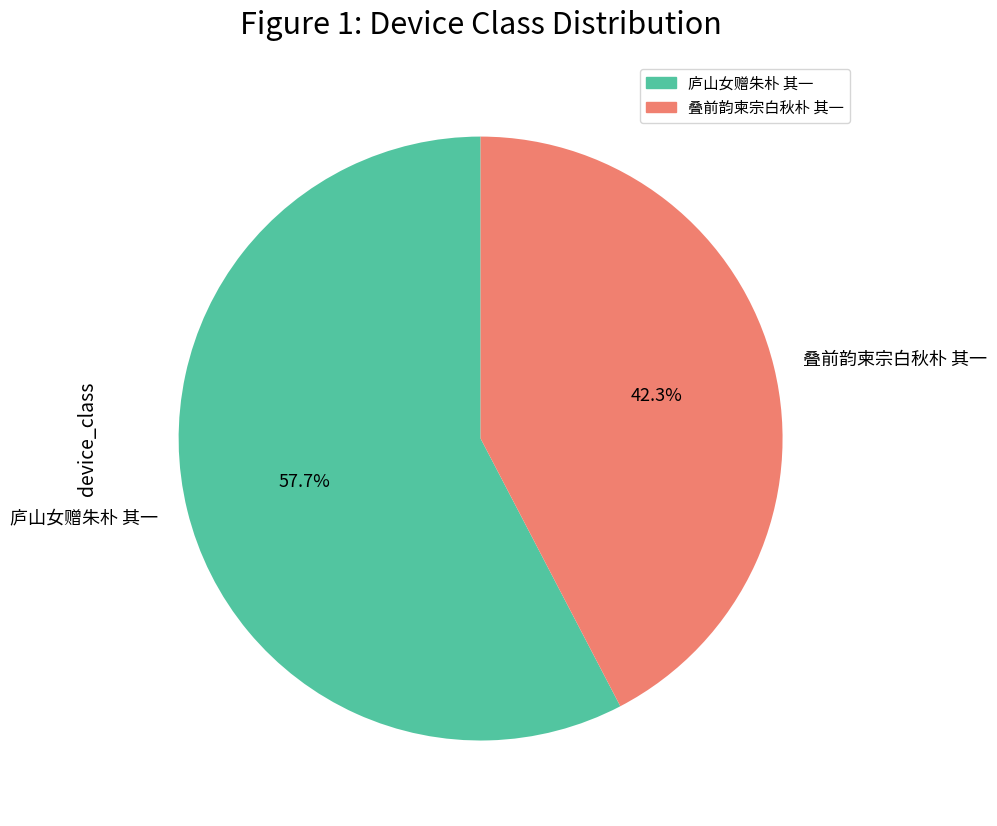

The 叠前韵柬宗白秋朴 其一 slice represents 42% of the pie. True or false?

True